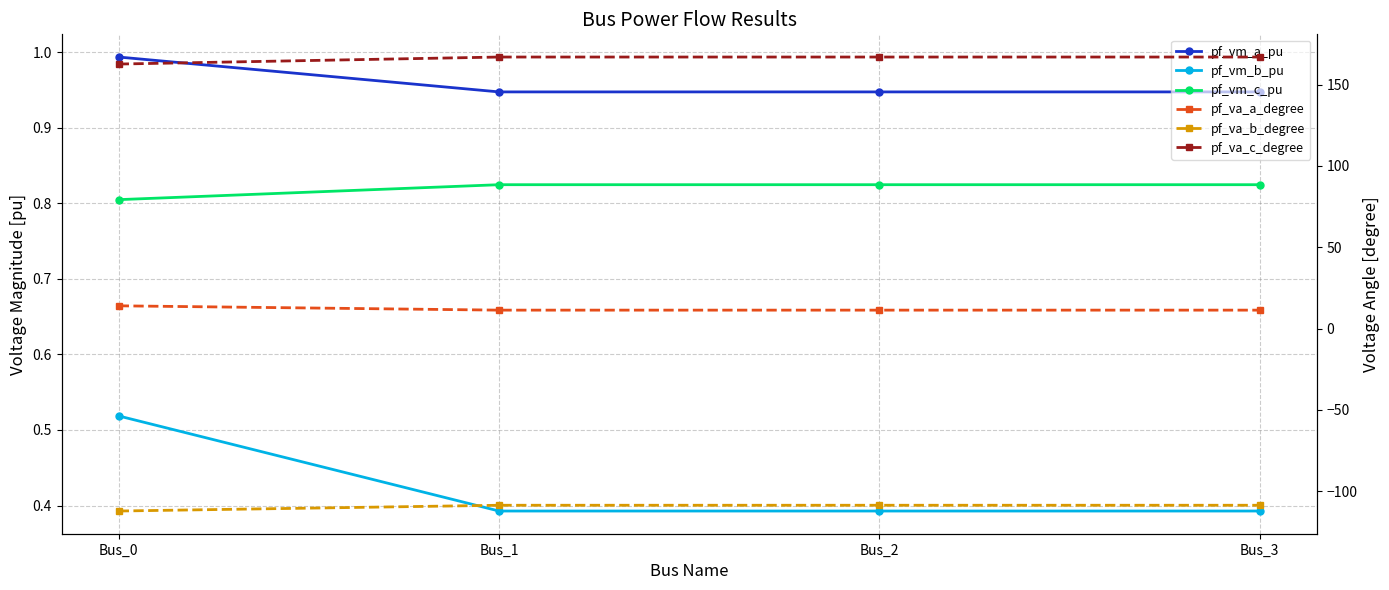

True or false: pf_vm_b_pu and pf_vm_a_pu intersect in this chart.

False